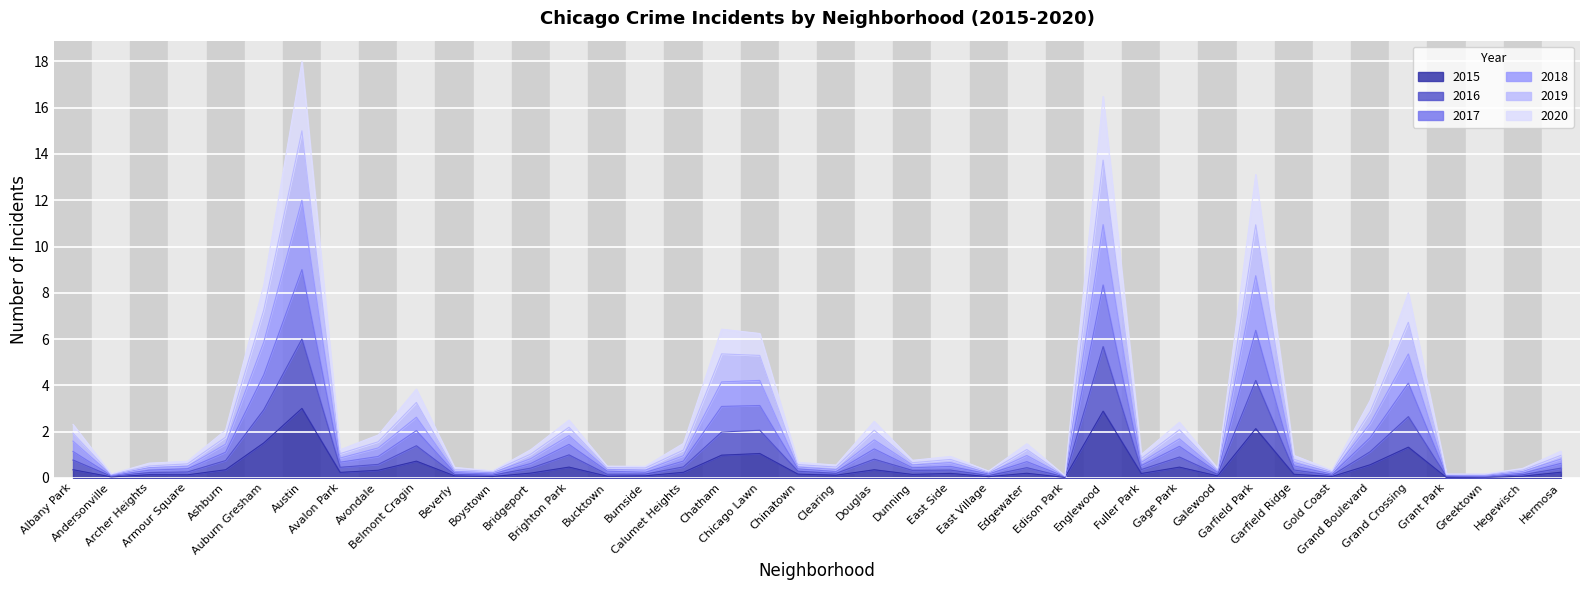

How many lines are shown in the chart?

6